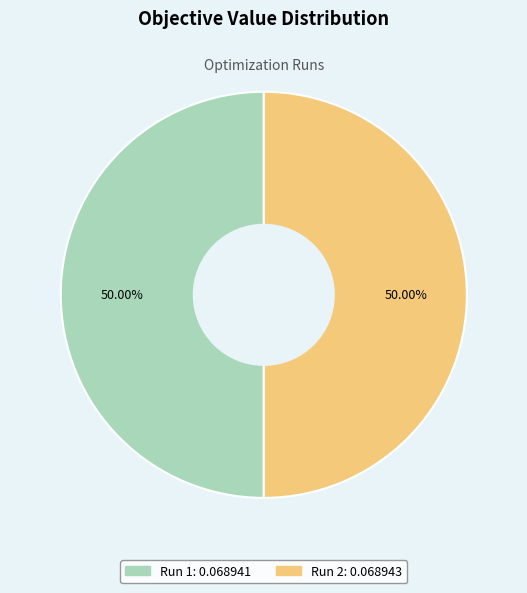

Do Run 2 and Run 1 together represent more than half of the pie?

Yes